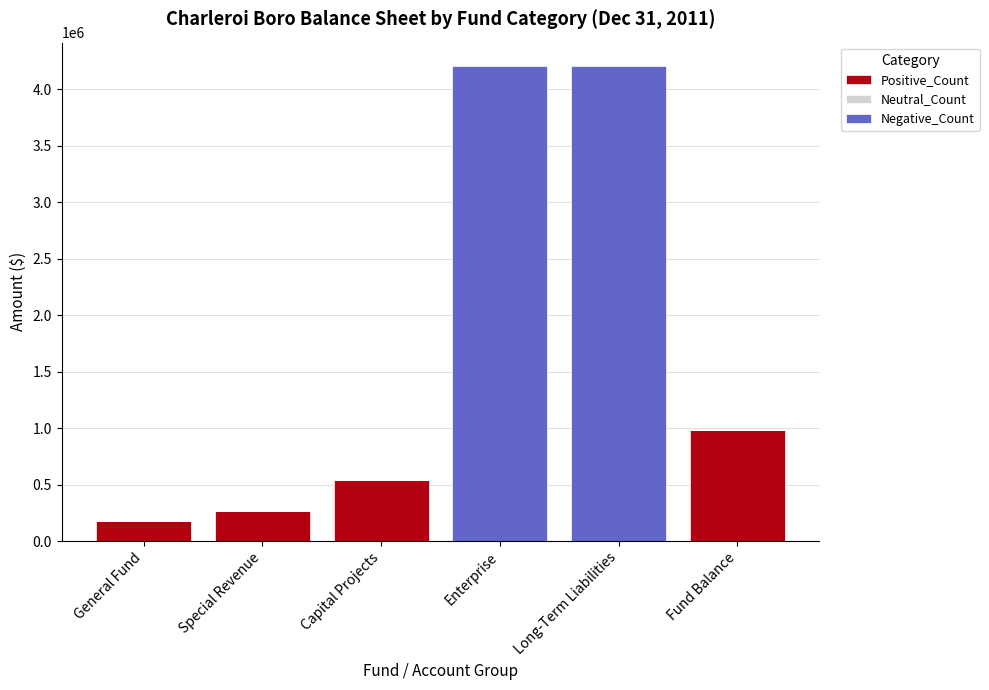

Reading left to right, list the values for the Positive_Count series.

General Fund=173943	Special Revenue=266110	Capital Projects=544134	Enterprise=0	Long-Term Liabilities=0	Fund Balance=984187